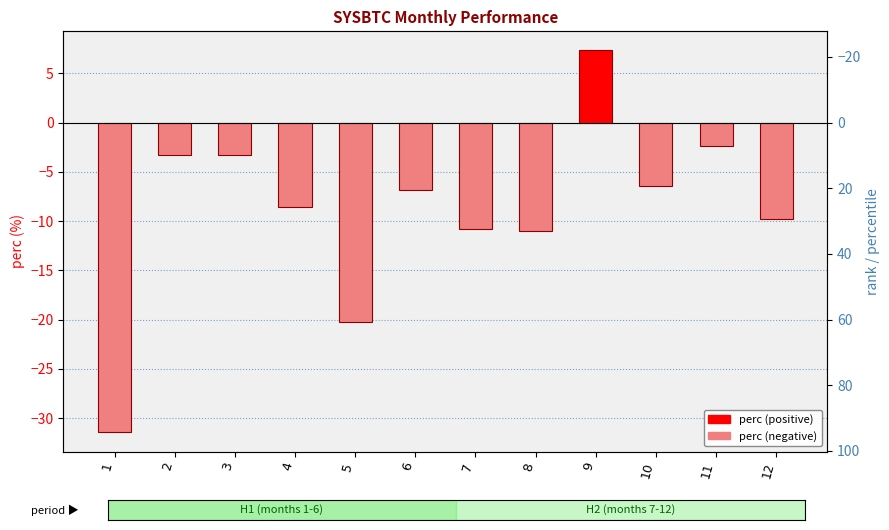

Between 6 and 2, which is larger?

2